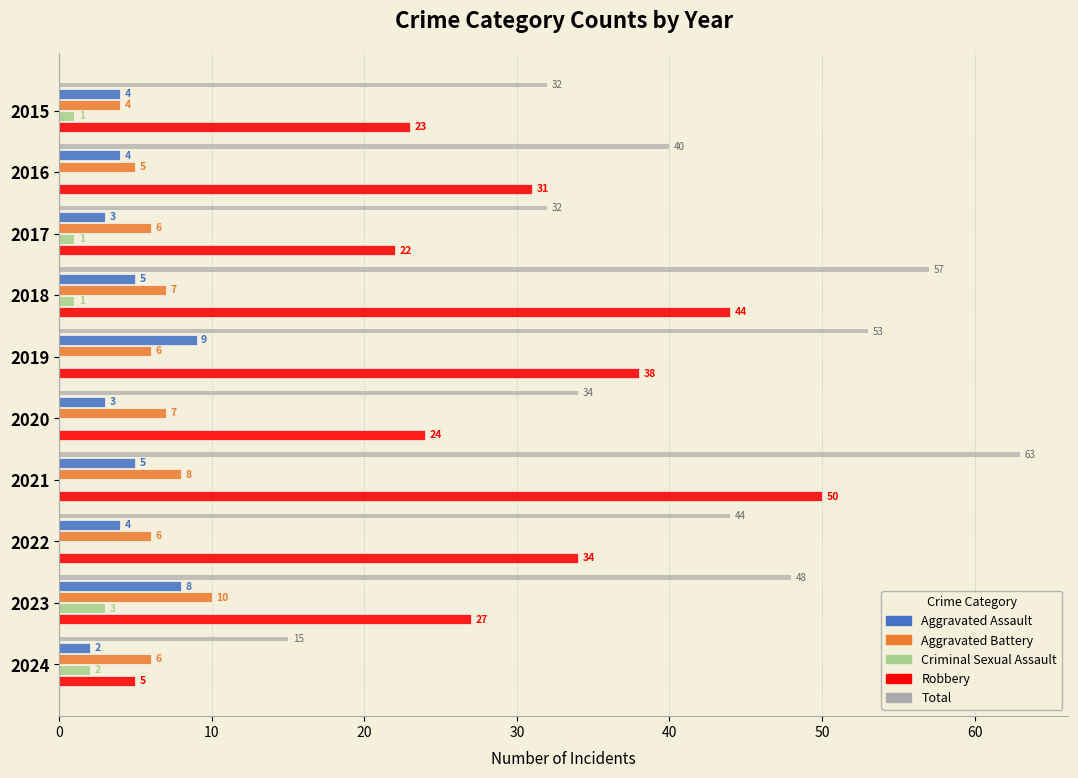

Count the Aggravated Assault values in the range 3 to 5.

7